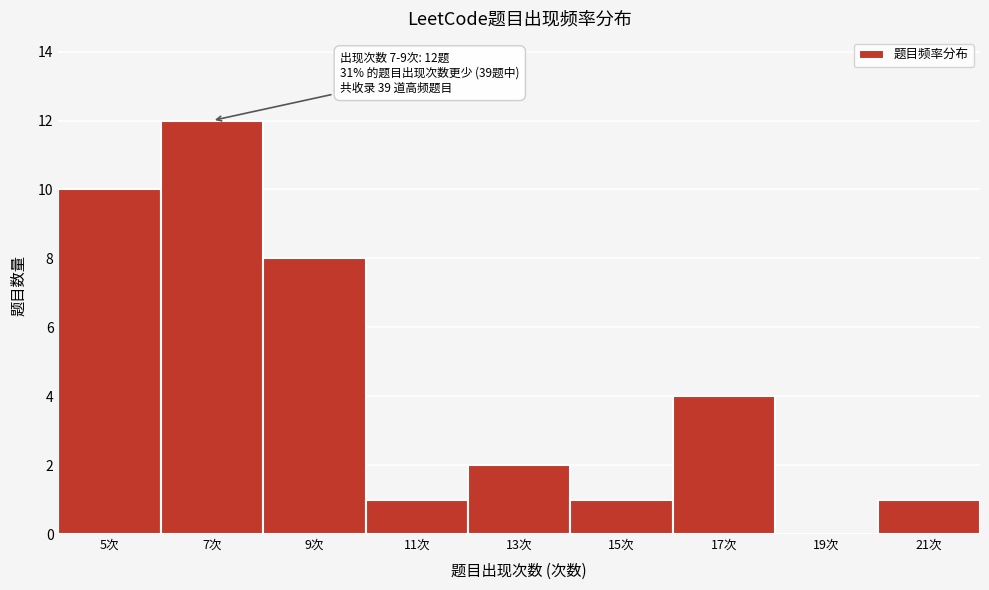

Reading left to right, extract all data points from this chart.

5次=10	7次=12	9次=8	11次=1	13次=2	15次=1	17次=4	19次=0	21次=1